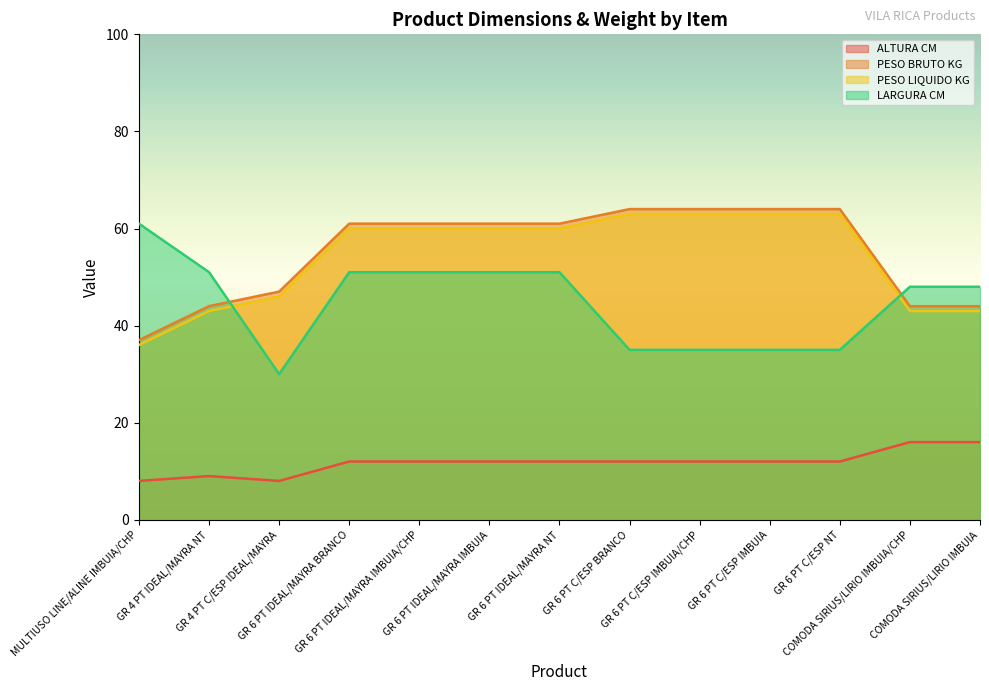

Where is LARGURA CM nearest to the value 45?

COMODA SIRIUS/LIRIO IMBUIA/CHP